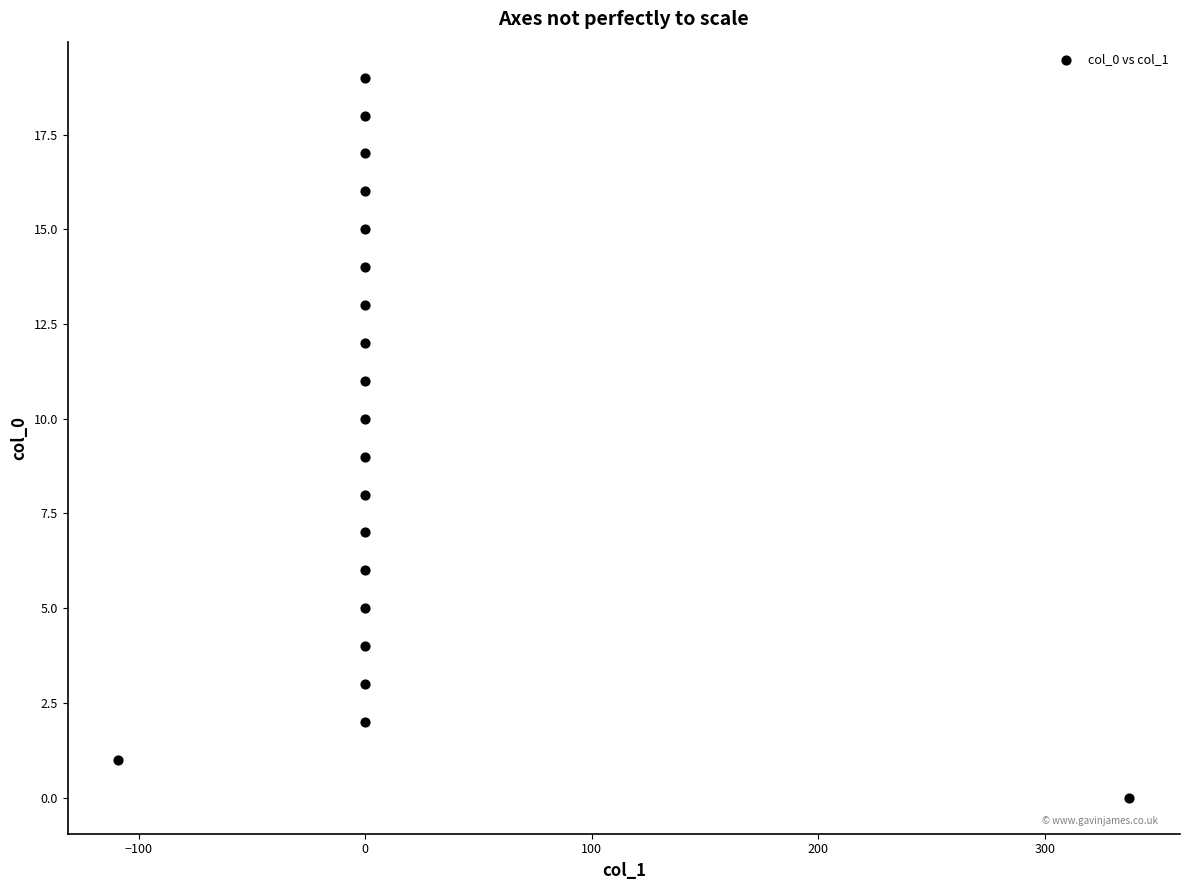

What is the range of Y values (max minus min)?

19